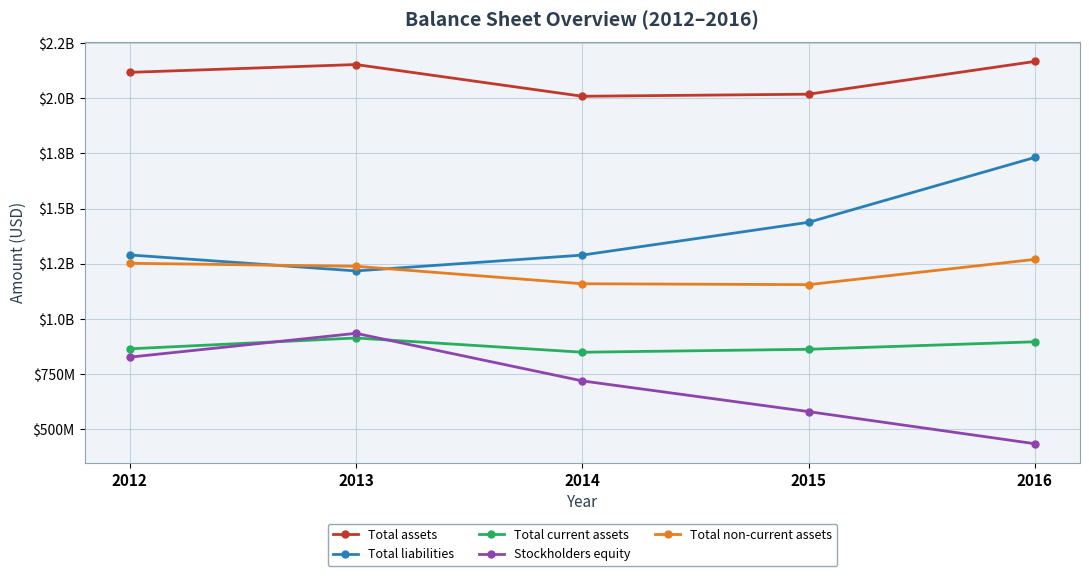

Is this an area chart (filled region under the line)?

No